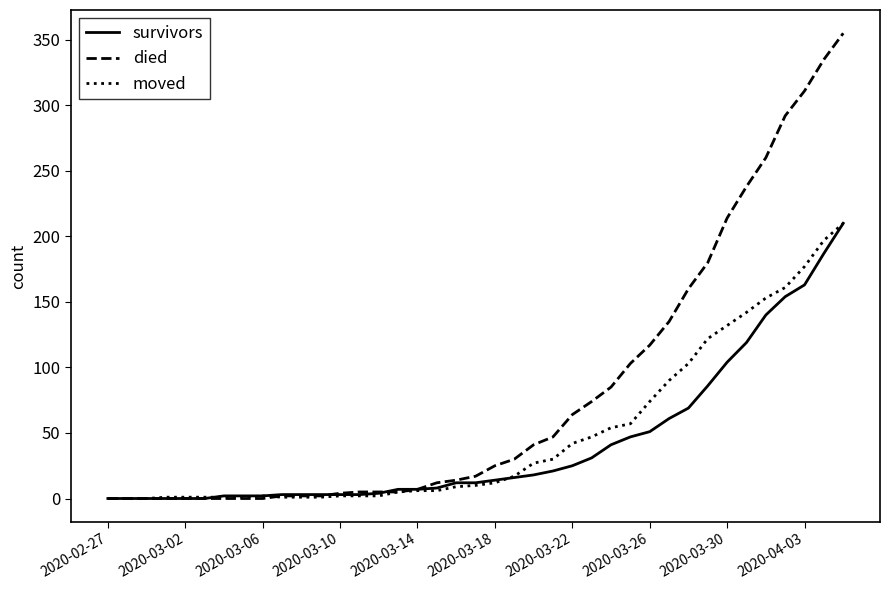

What is the highest value of the moved series?

210